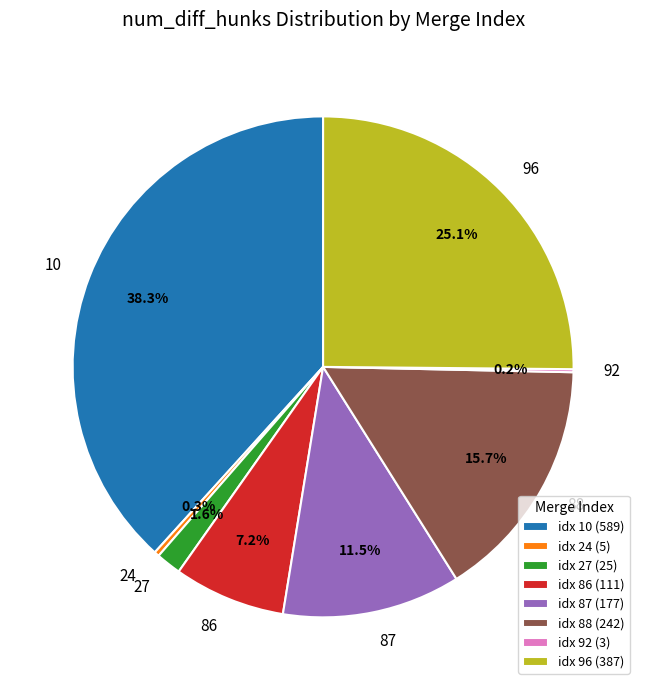

Does 87 account for over 50% of the chart?

No